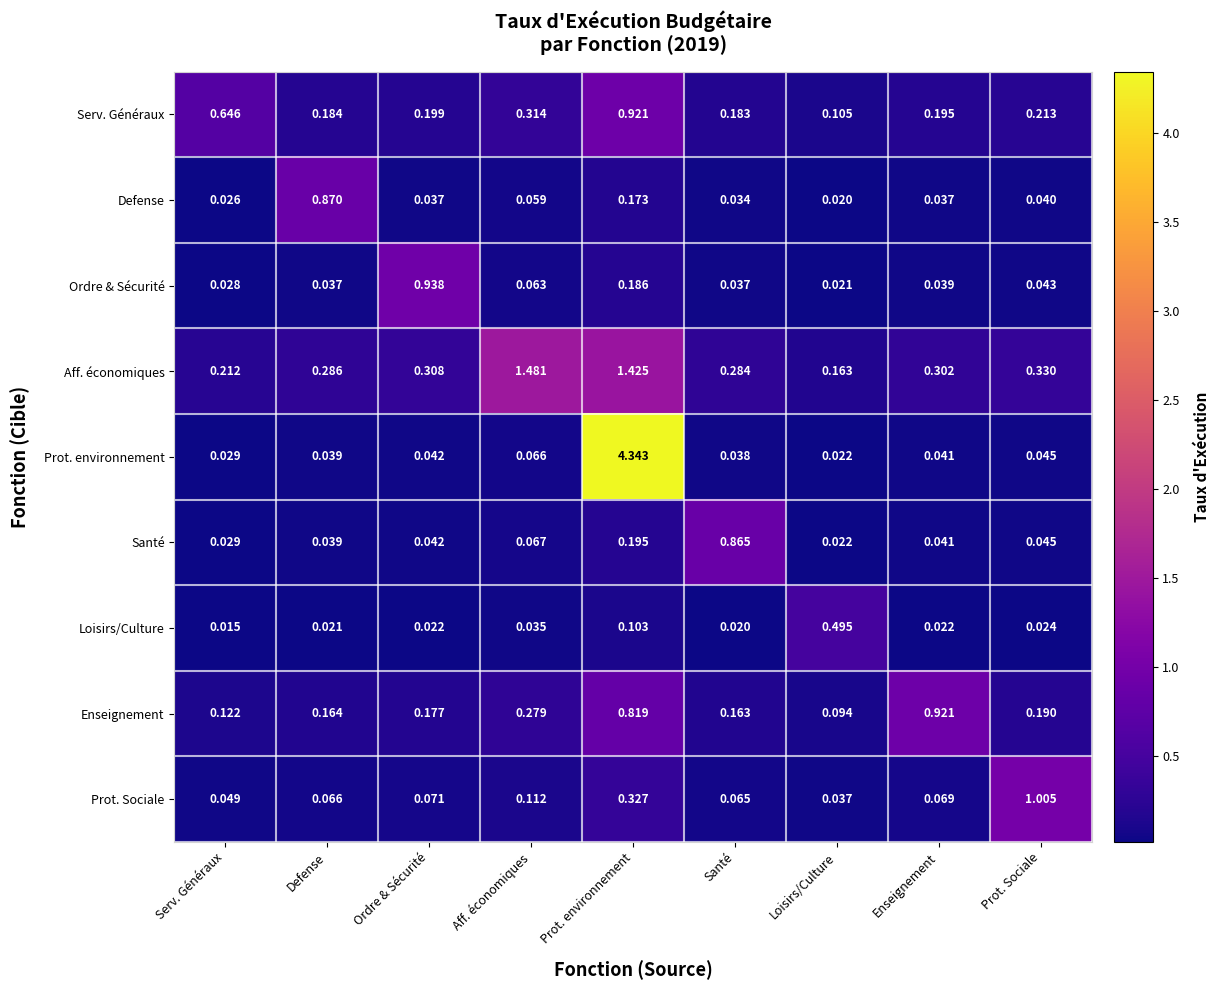

Which series changed the most between Defense and Santé?

Defense